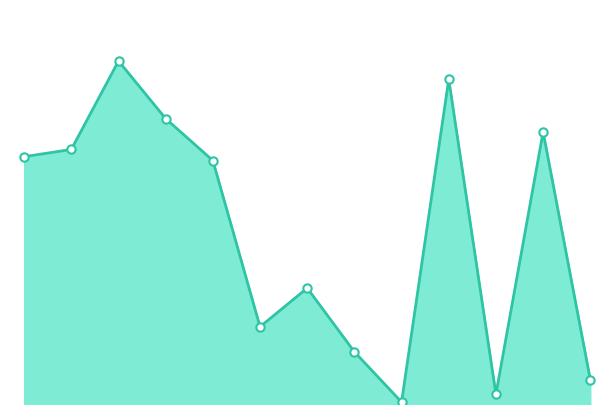

Does the chart display data point markers on the line(s)?

No